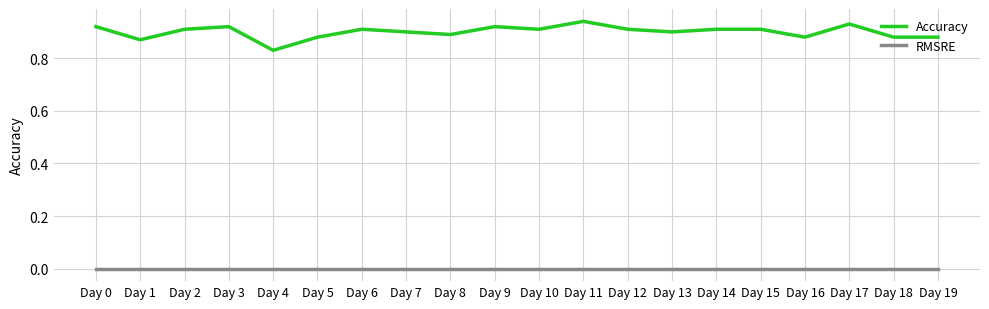

Which category has the lowest value in the Accuracy series?

Day 4